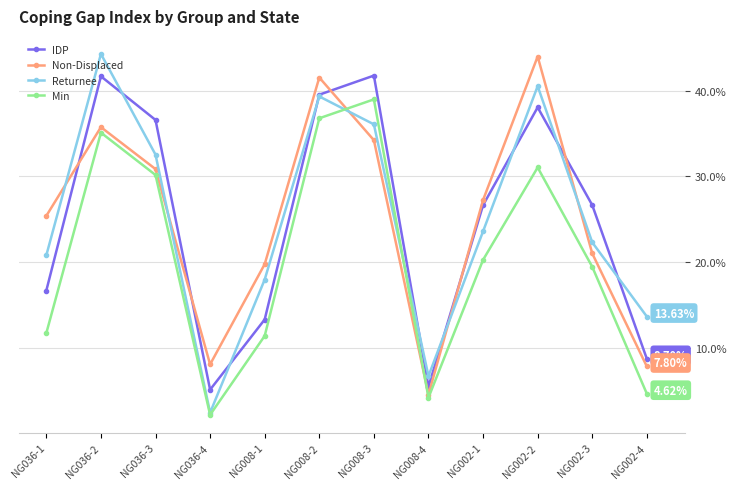

What is the label of the 12th point from the left?

NG002-4